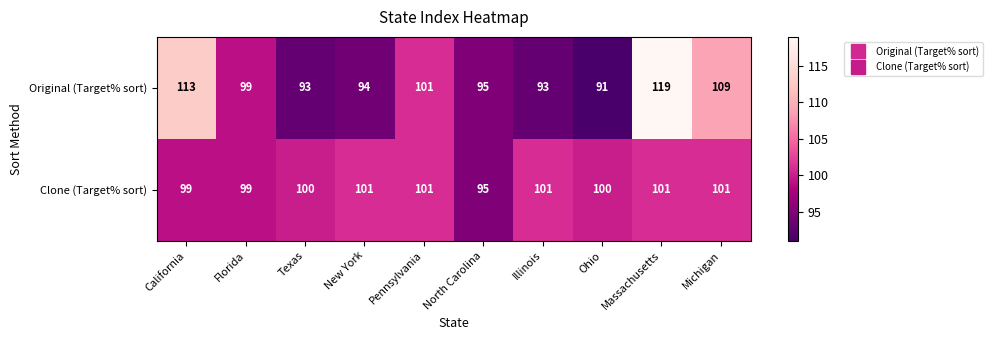

At which category does the chart reach its peak across all series?

Massachusetts